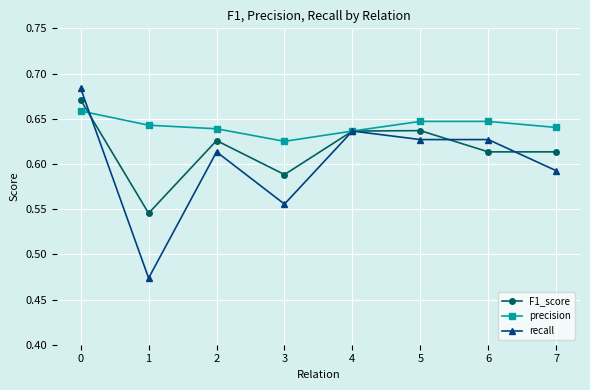

Count the number of categories in the chart.

8